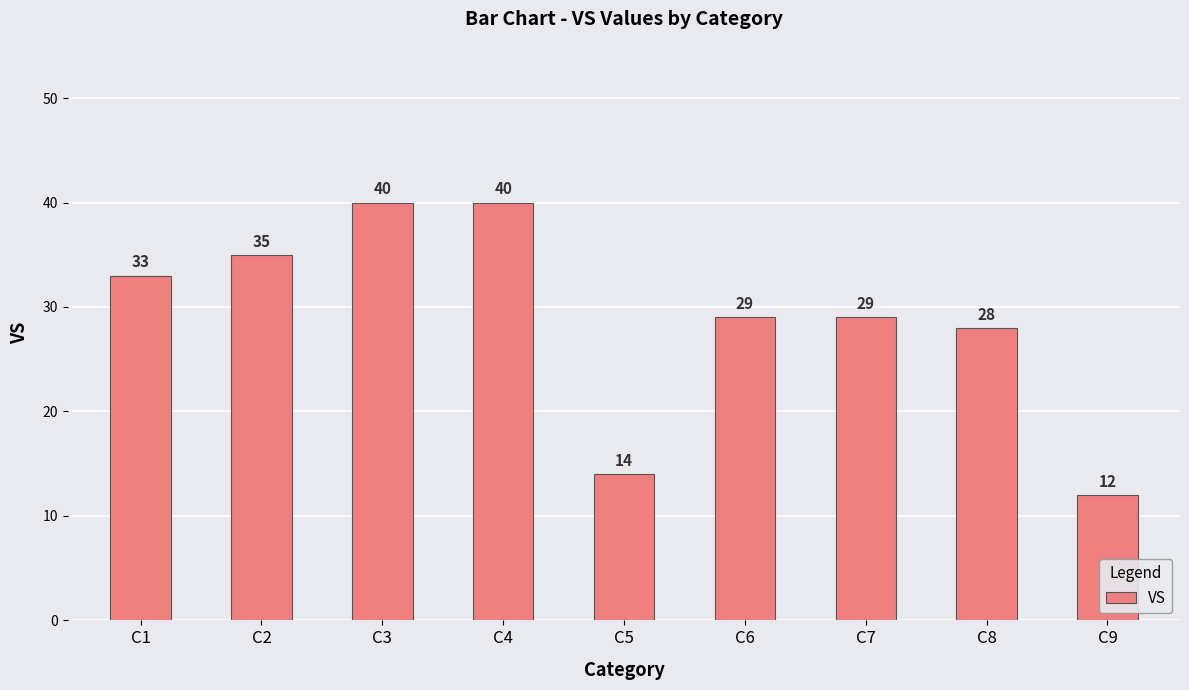

What is the maximum value shown in the chart?

40